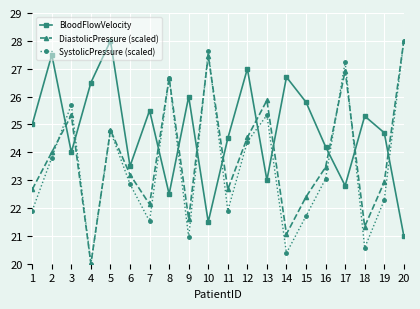

Where is SystolicPressure (scaled) nearest to the value 24?

2